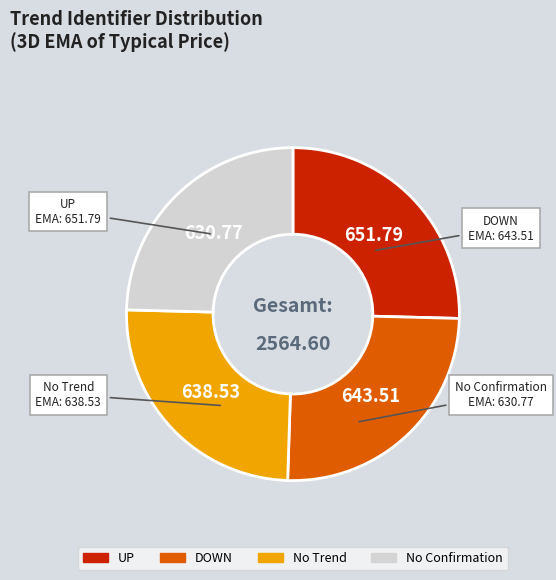

Approximately how many times larger is the value at No Trend compared to UP?

1.0